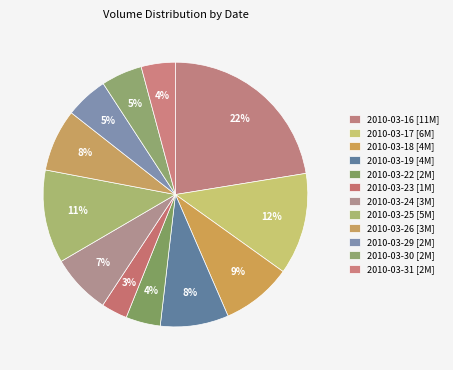

Which slice is the smallest?

2010-03-23